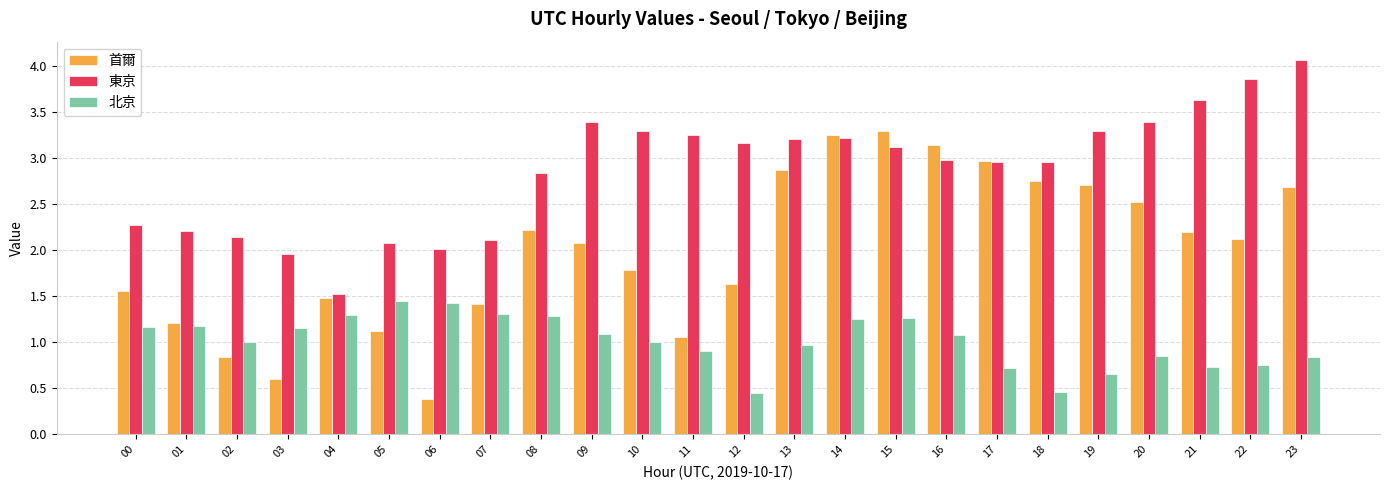

The value of 東京 at 10 is 5.1. True or false?

False